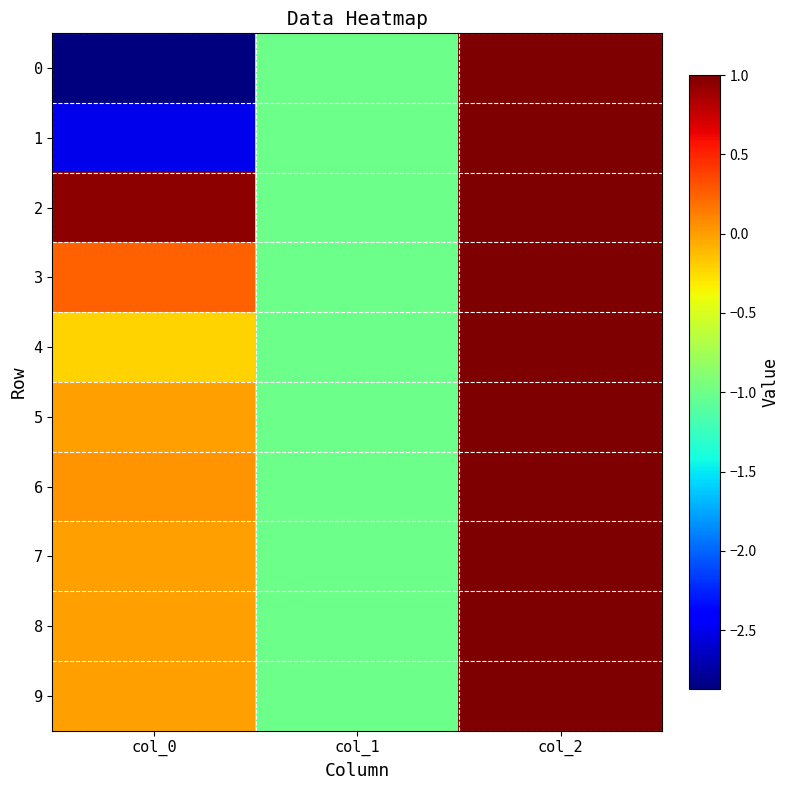

Between col_0 and col_2, which is larger?

col_2